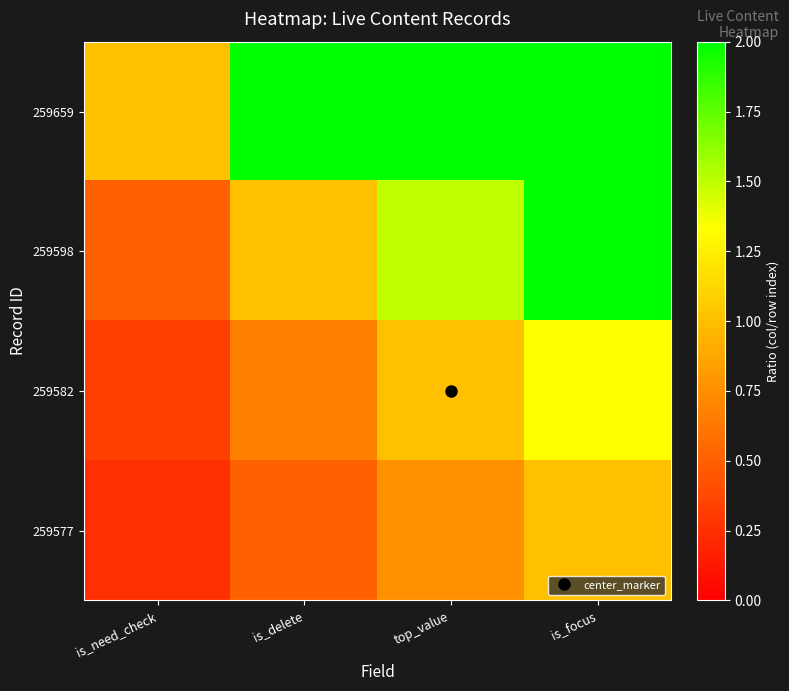

At is_delete, list the series in order from largest to smallest.

259659, 259598, 259582, 259577